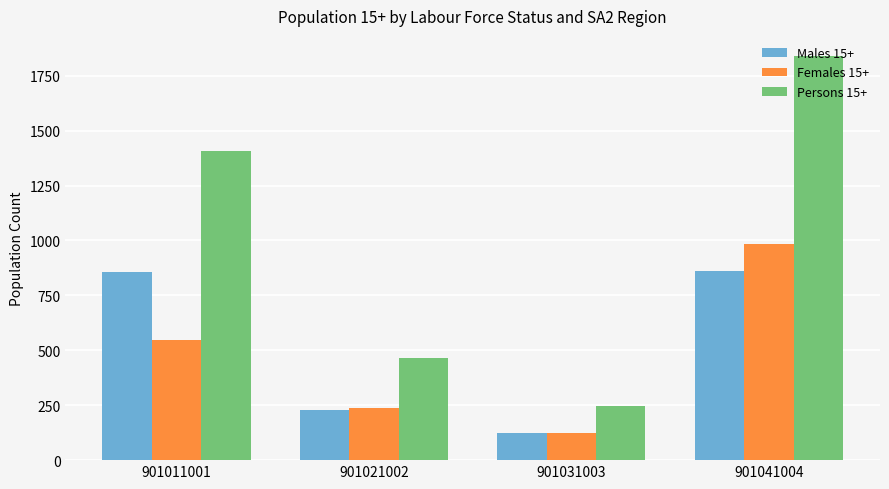

What is the spread (max minus min) of values at 901041004?

979